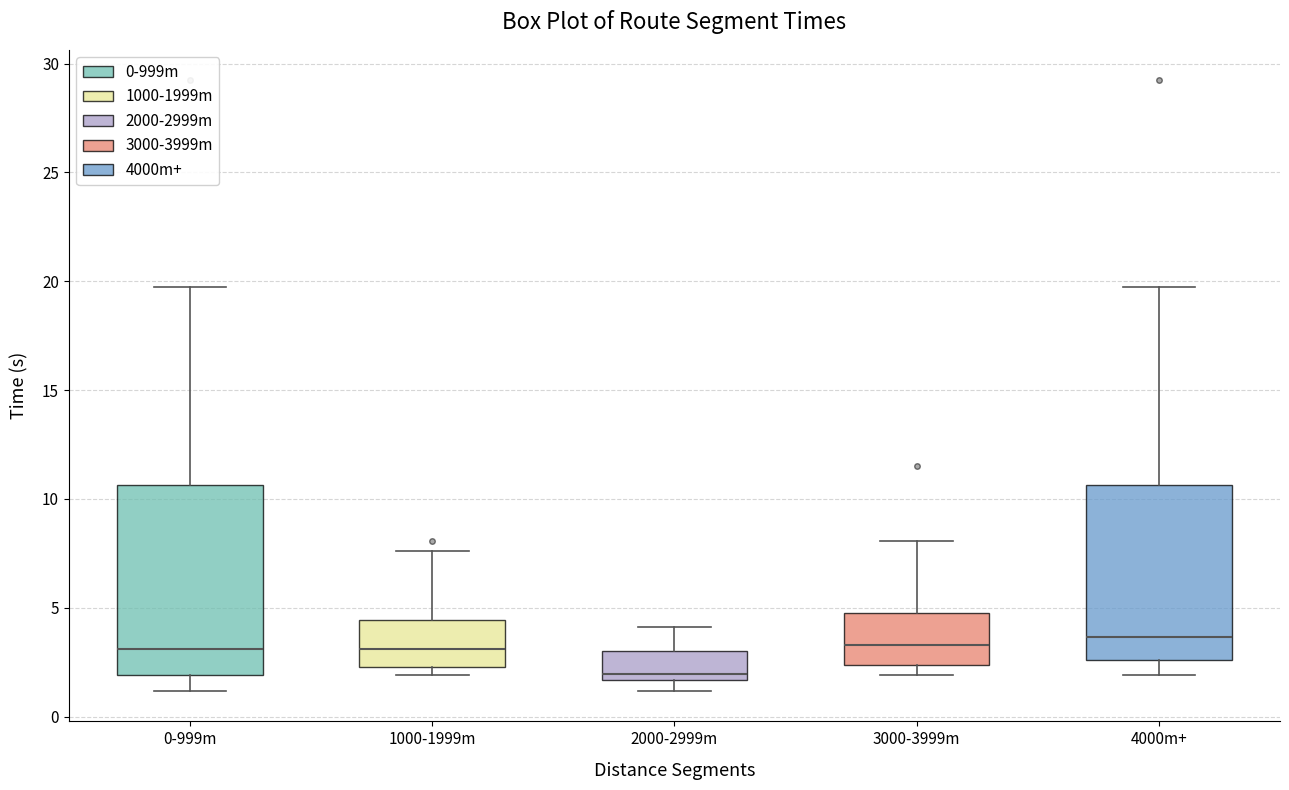

Where is the upper edge of the box for 4000m+ on the y-axis? The values are not printed on the chart, so give them approximately, as read against the axis.

10.5